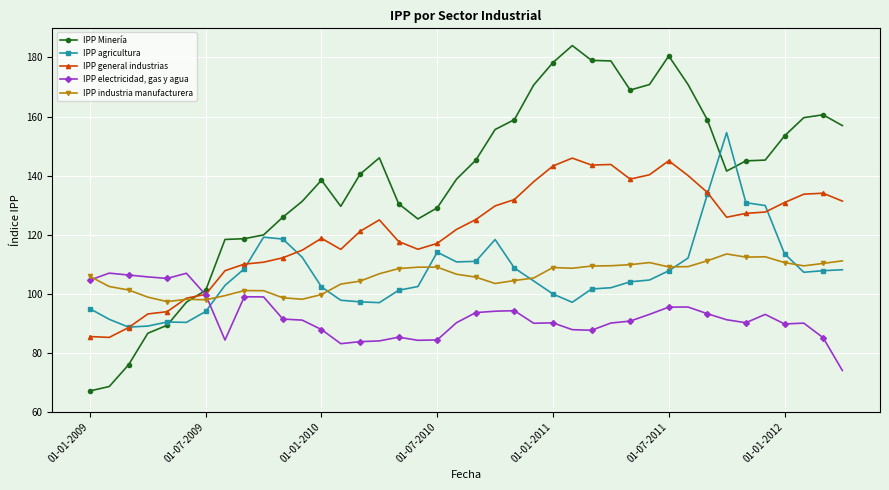

Does the chart display data point markers on the line(s)?

Yes